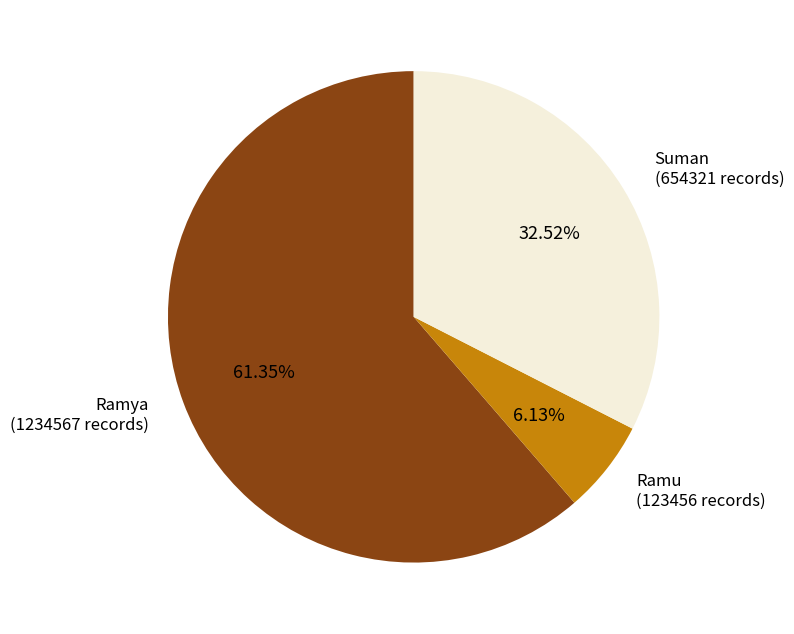

Is there a majority slice in this chart?

Yes